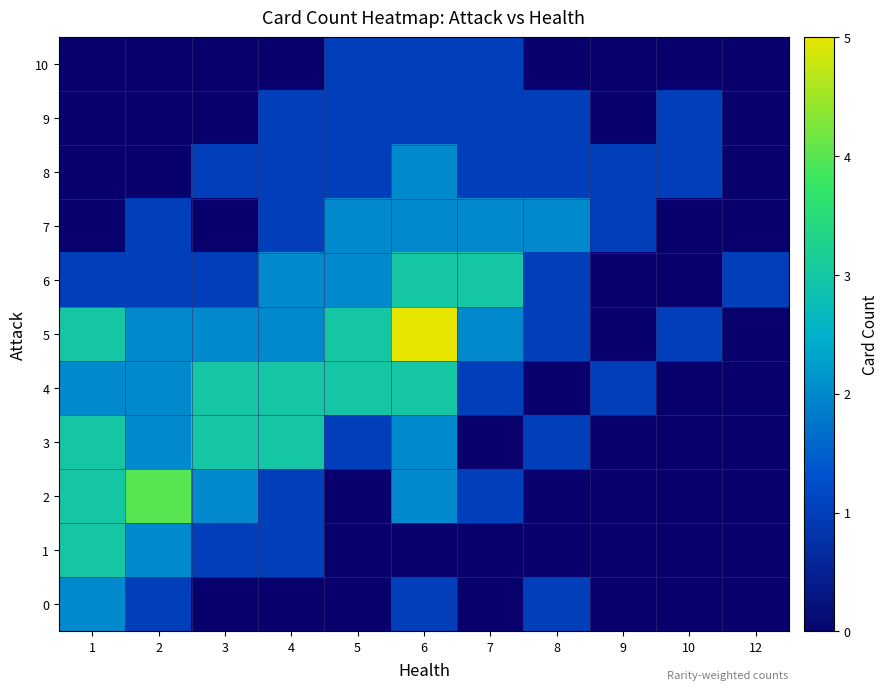

At 8, list the series in order from smallest to largest.

0, 1, 2, 3, 4, 5, 6, 8, 9, 7, 10